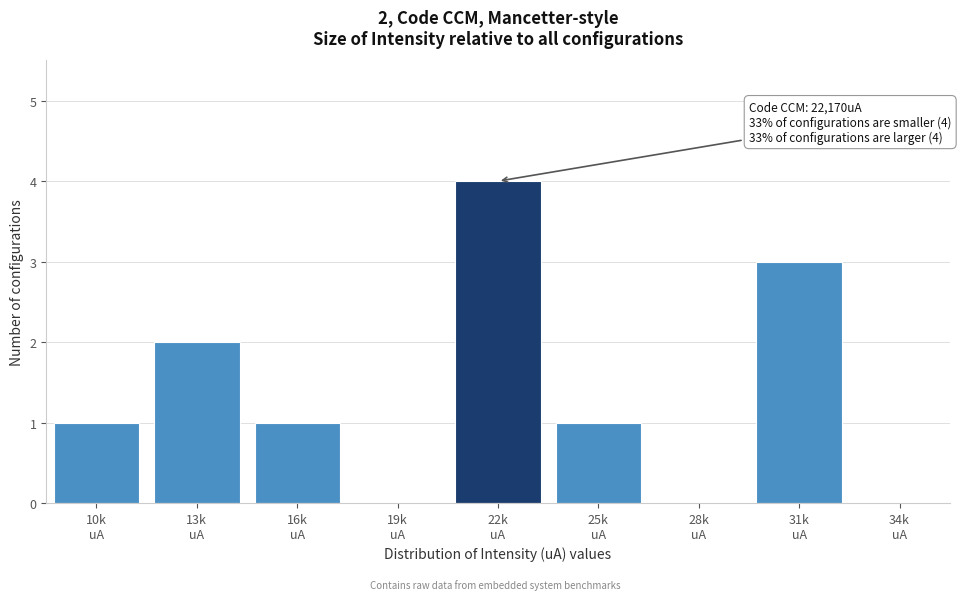

What is the maximum value shown in the chart?

4